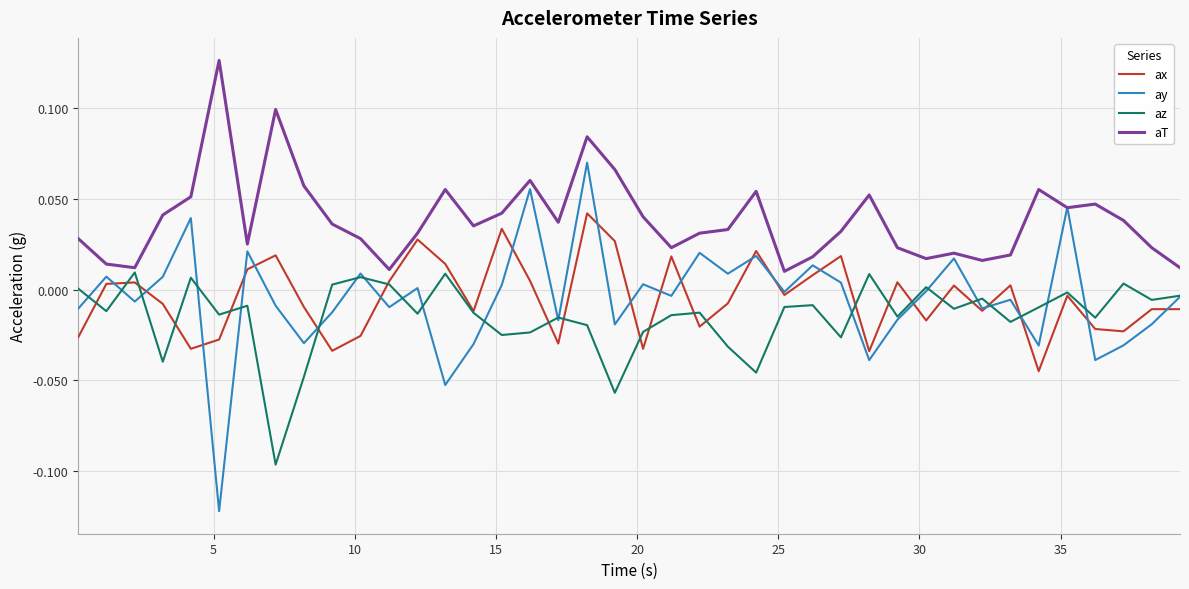

Rank the series by their maximum value, from highest to lowest.

aT, ay, ax, az